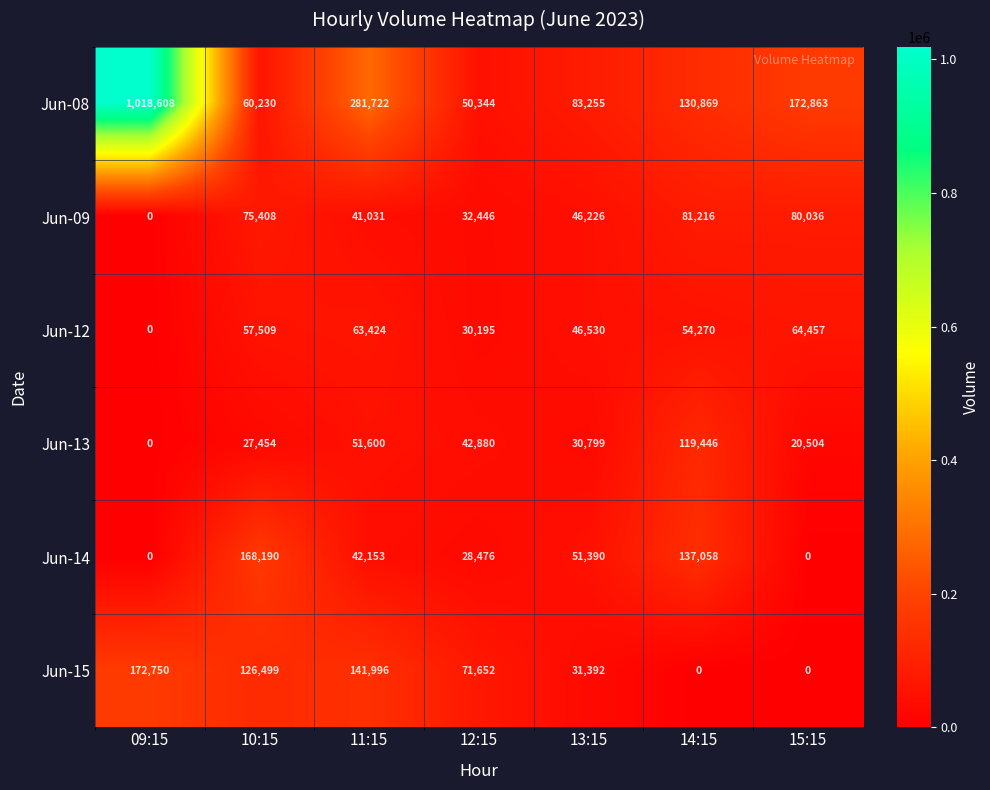

Which category has the highest value in the Jun-09 series?

14:15